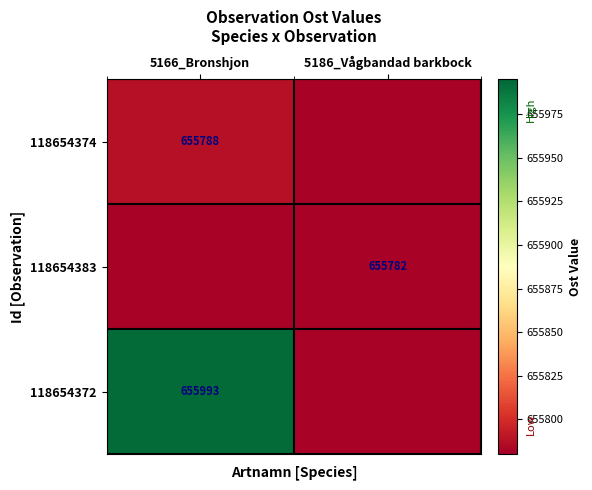

Is it true that 118654372 equals 256026 at 5166_Bronshjon?

False